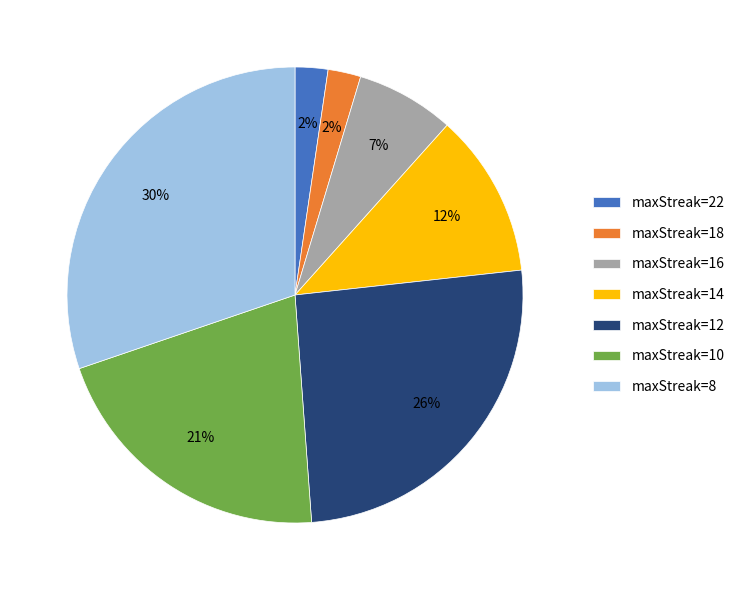

To the nearest percent, what is the combined percentage of maxStreak=18 and maxStreak=12?

28%